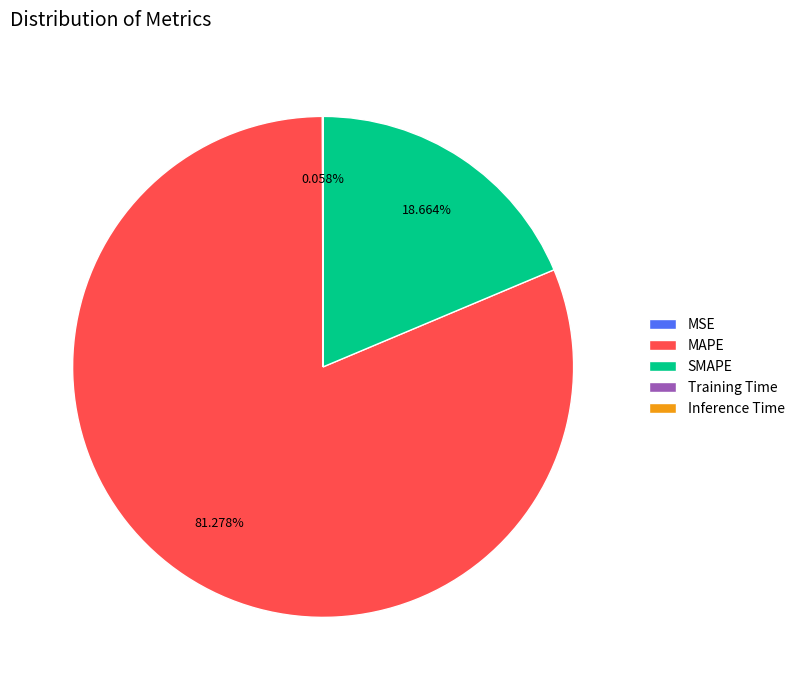

To the nearest percent, what is the average slice percentage?

20%